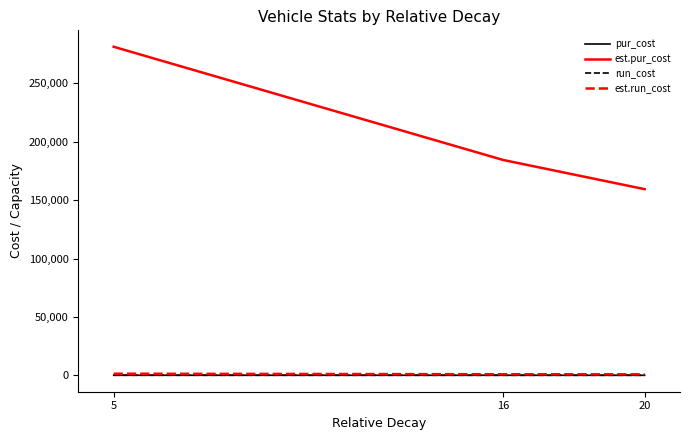

Which category has the highest value in the est.pur_cost series?

5